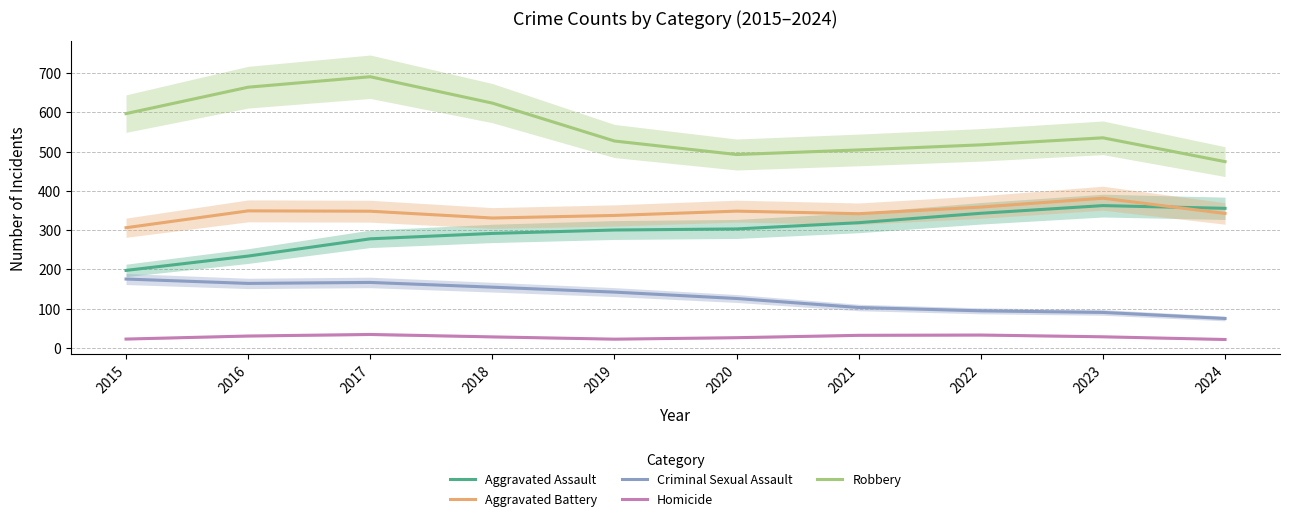

Which category has the lowest value in the Homicide series?

2024